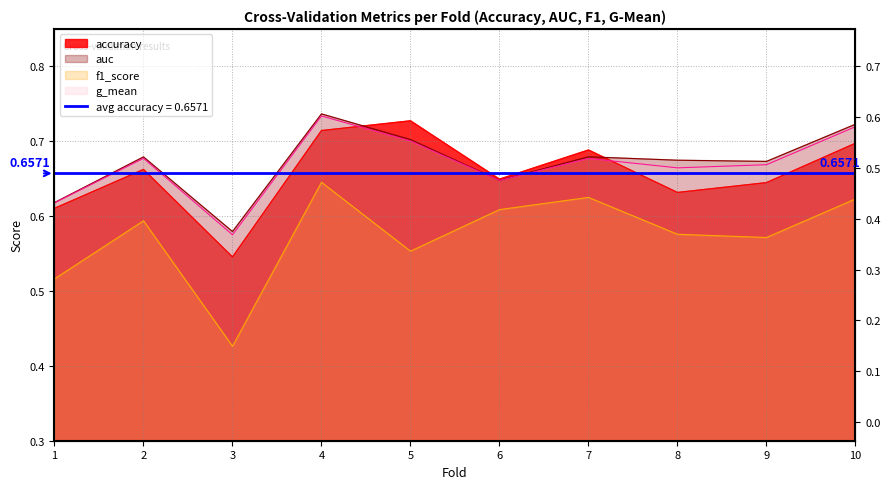

What is the minimum value shown in the chart?

0.4